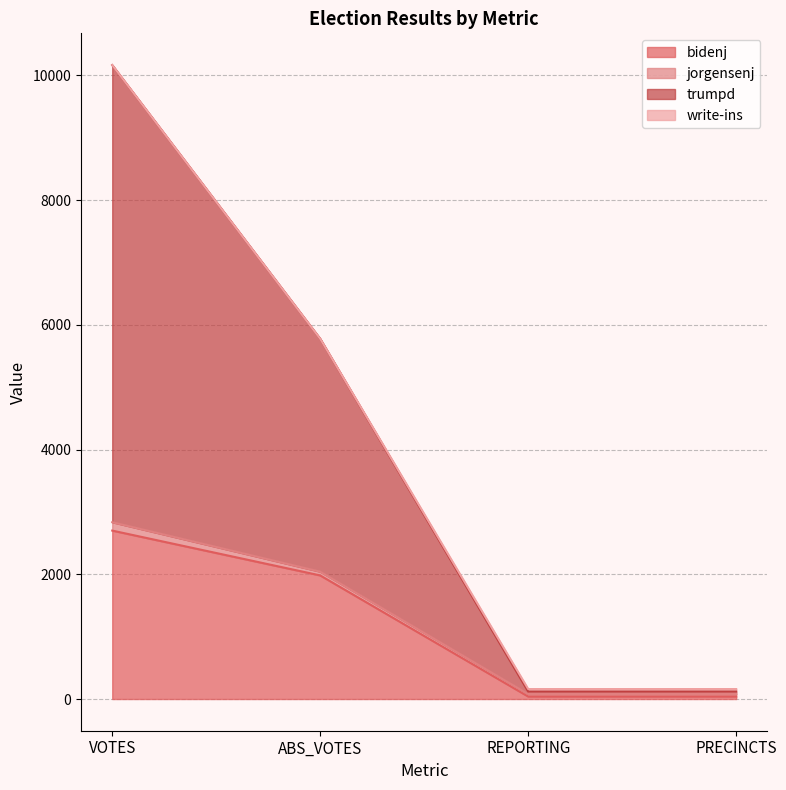

Which series has the largest range (max minus min)?

trumpd